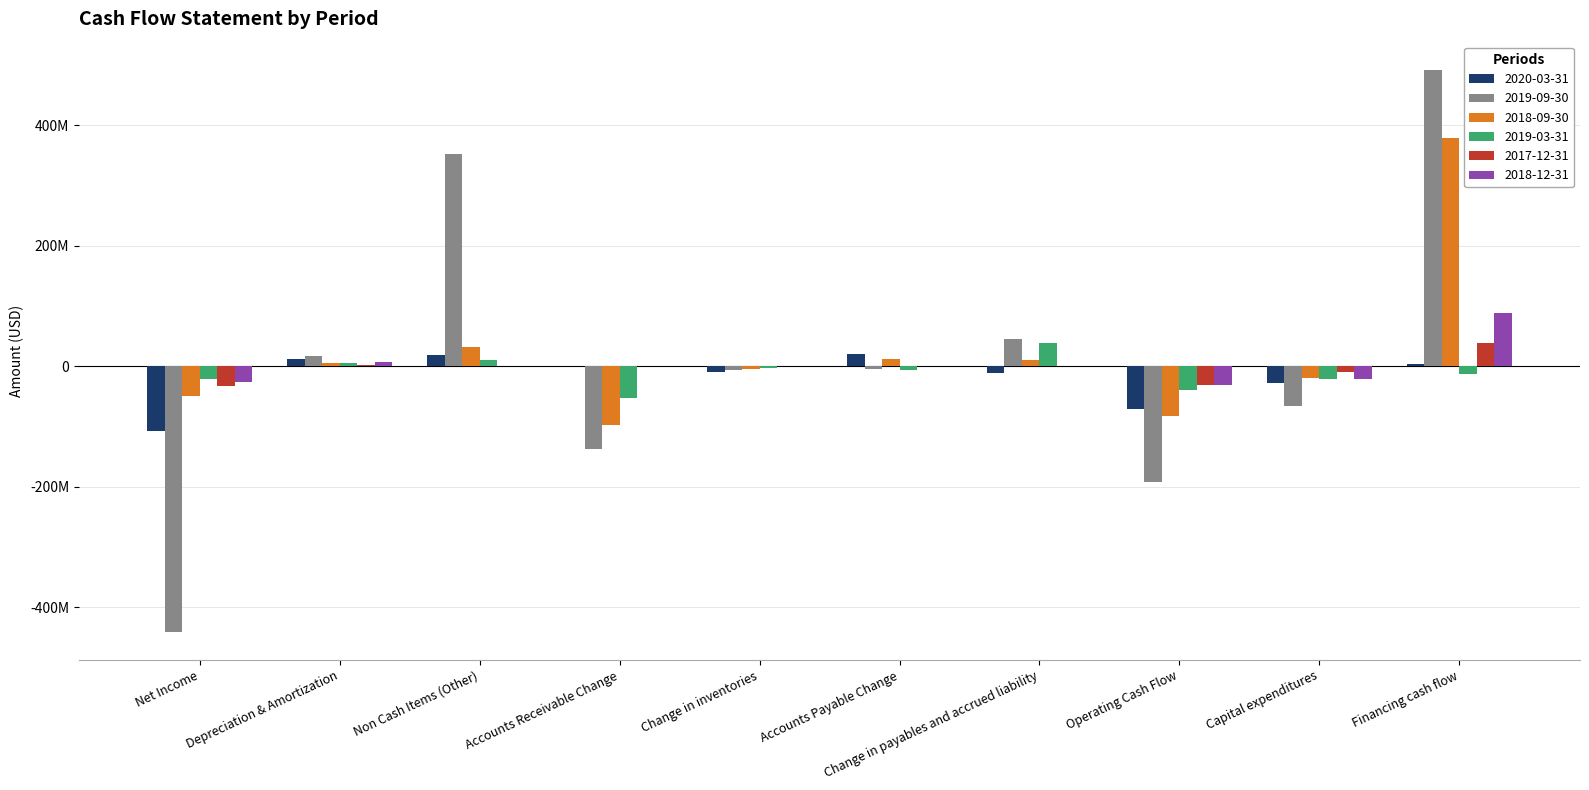

Is the value of 2017-12-31 at Change in payables and accrued liability greater than the value of 2018-12-31 at Financing cash flow?

No